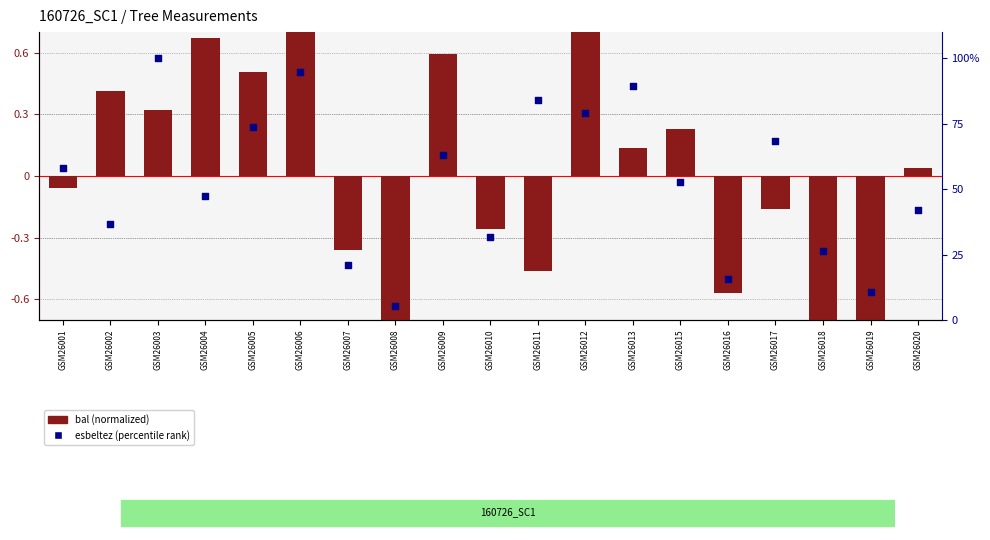

Which series contains the lowest Y value?

bal (normalized)